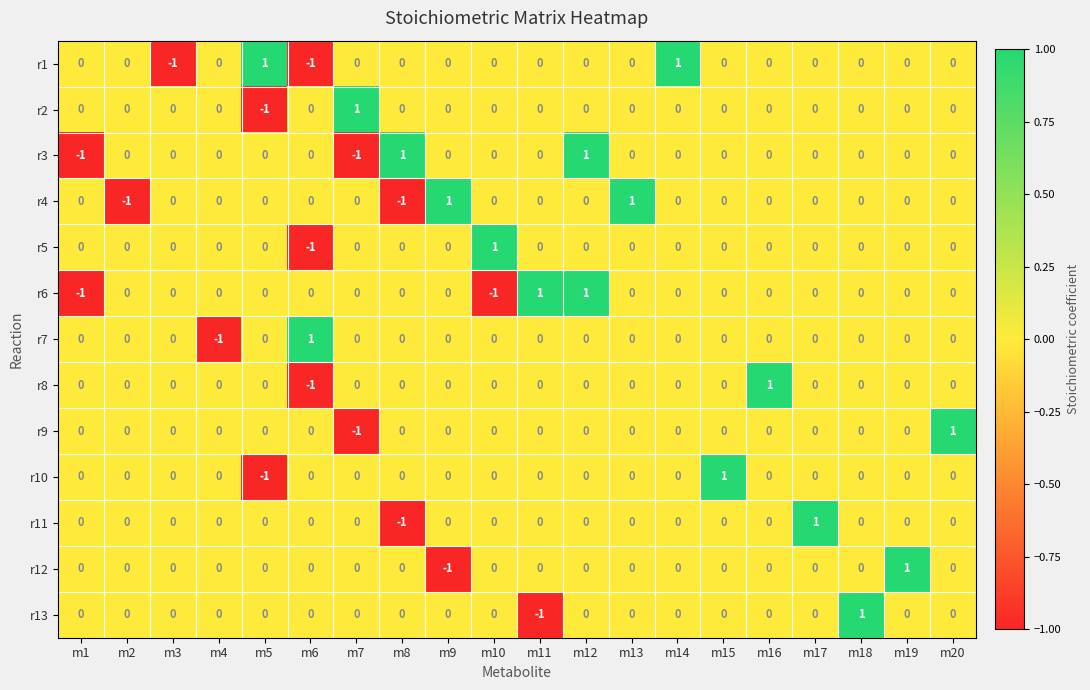

What is the difference between the highest and lowest values at m13?

1